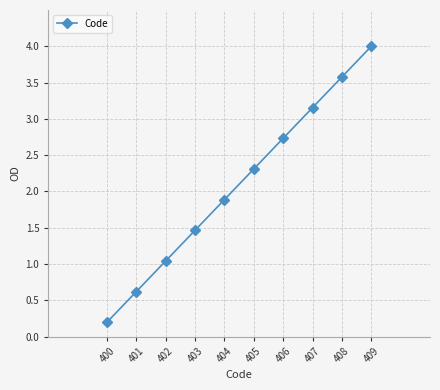

Which label corresponds to the largest value in the chart?

409